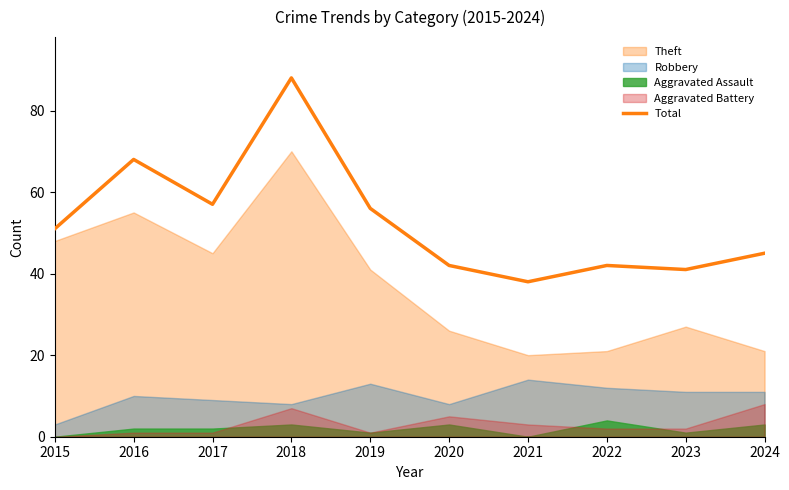

How many interior local valleys (lower than both neighbors) does the data have?

3